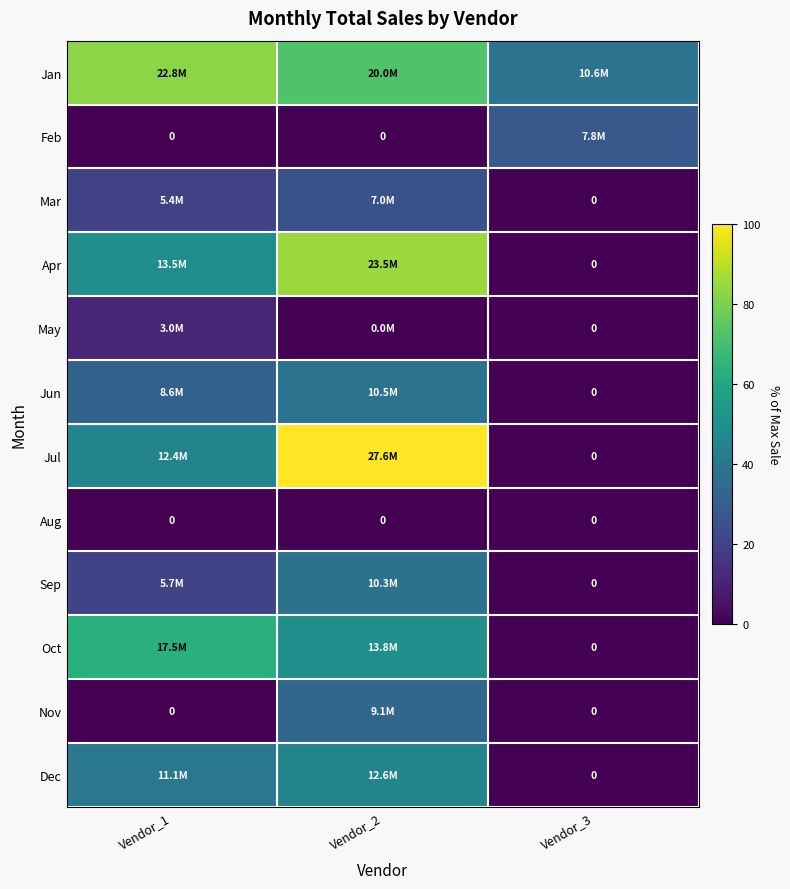

Is the value of Dec at Vendor_3 greater than the value of May at Vendor_3?

No